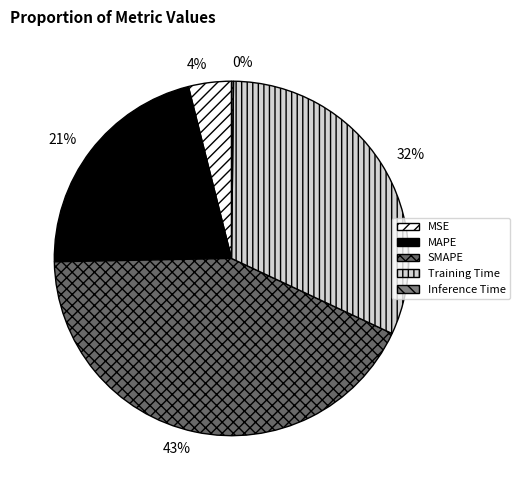

To the nearest percent, what is the combined percentage of MAPE and Inference Time?

22%